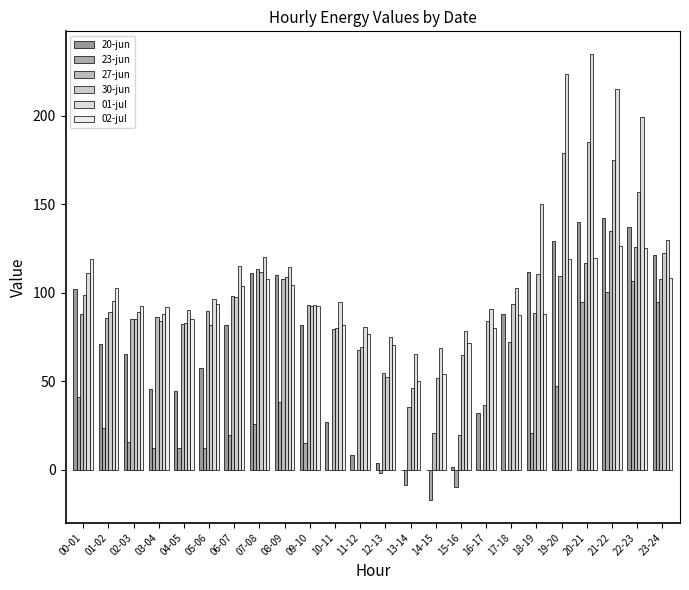

How many series are shown in this chart?

6